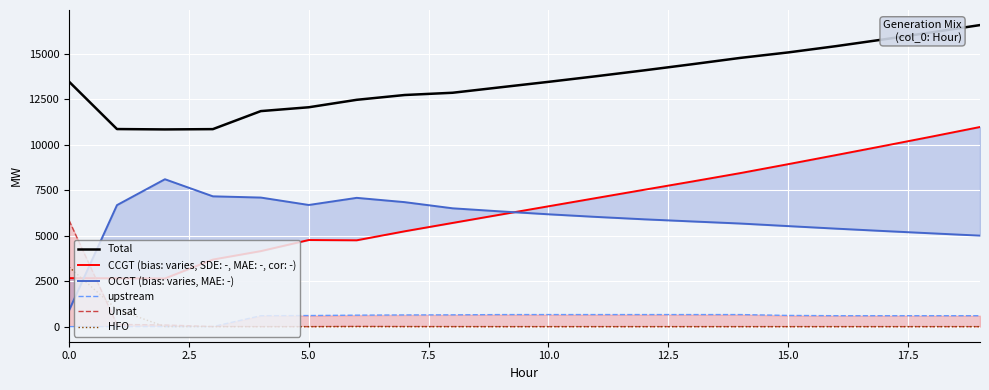

What is the average value of the upstream series?

507